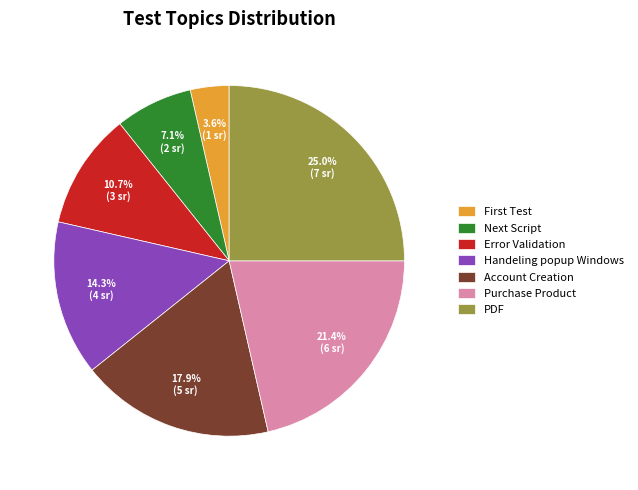

What percentage do Purchase Product and PDF together represent?

46.4%